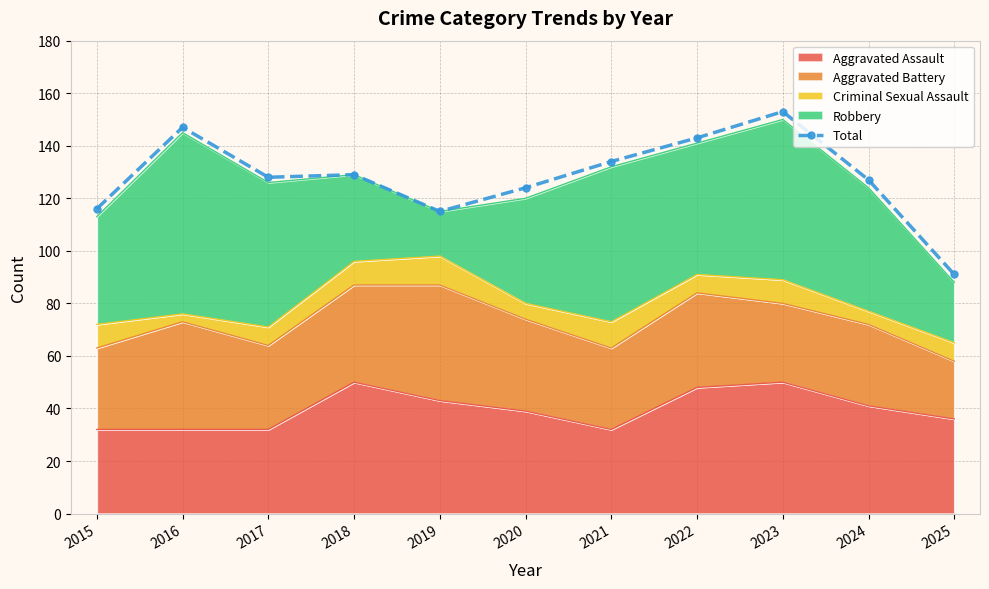

How many data points are above 128?

5